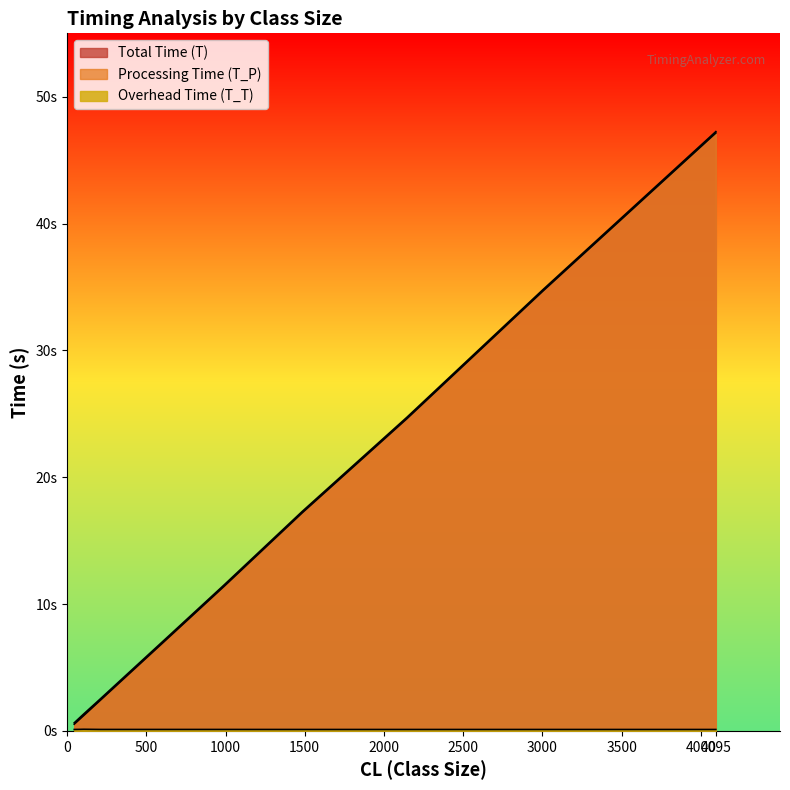

How many T_T values are between 0 and 1?

10